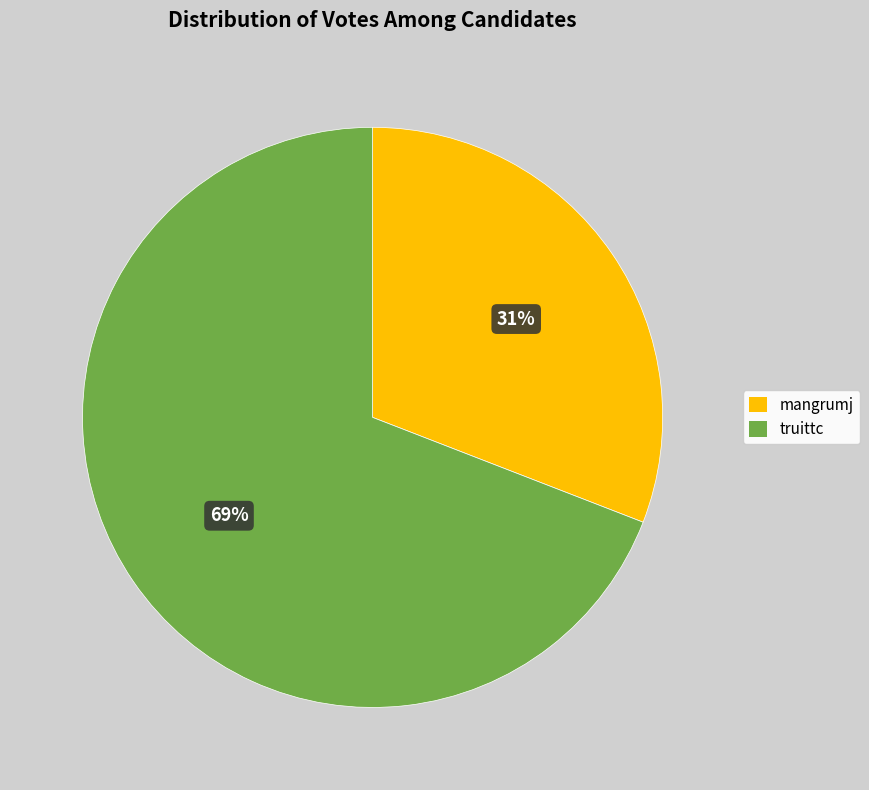

Which slice represents more than half of the pie?

truittc